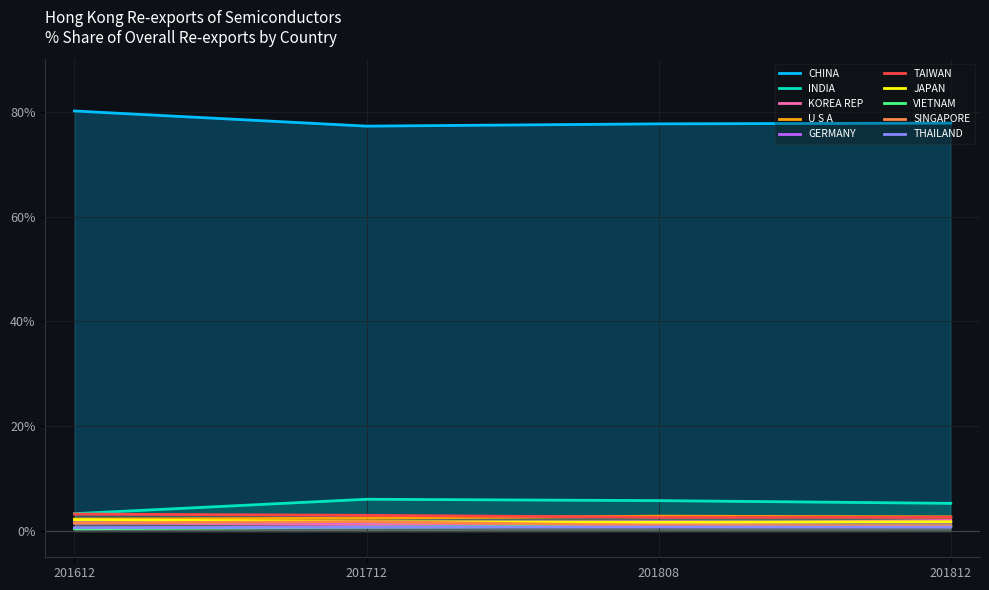

What value does the 2018_12_Share series have at VIETNAM?

1.0